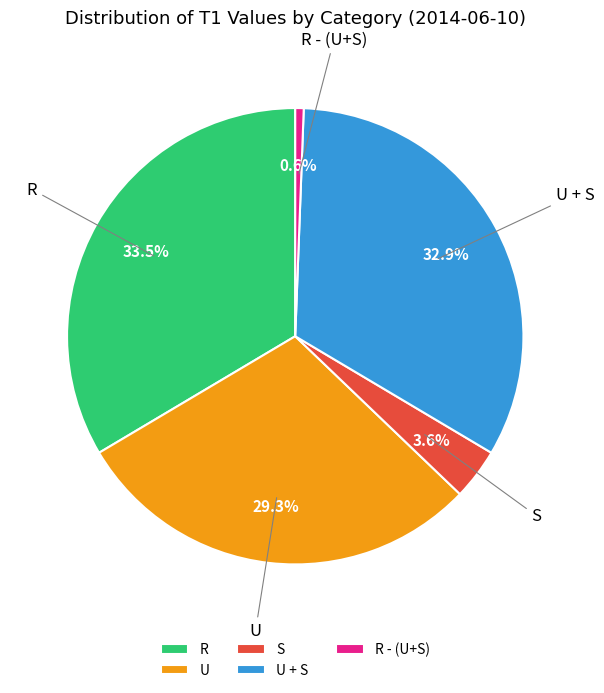

Is there a majority slice in this chart?

No